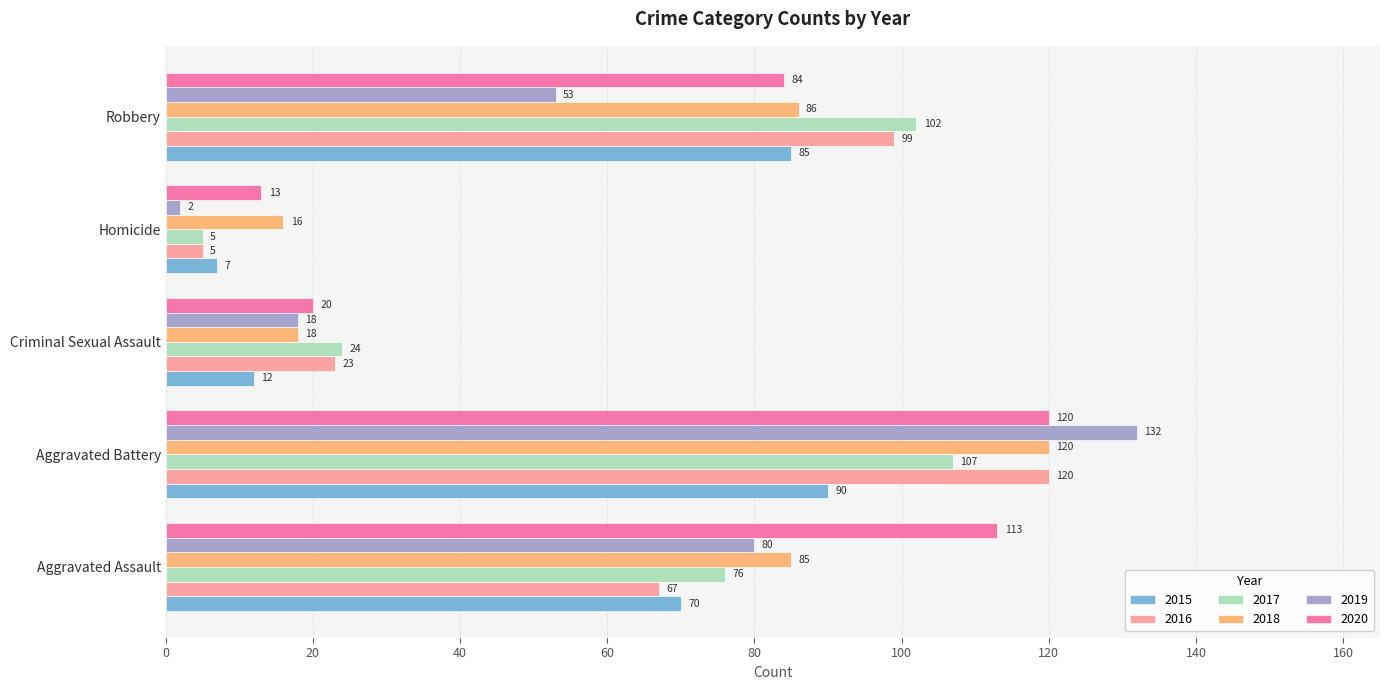

Which series has the widest spread of values?

2019